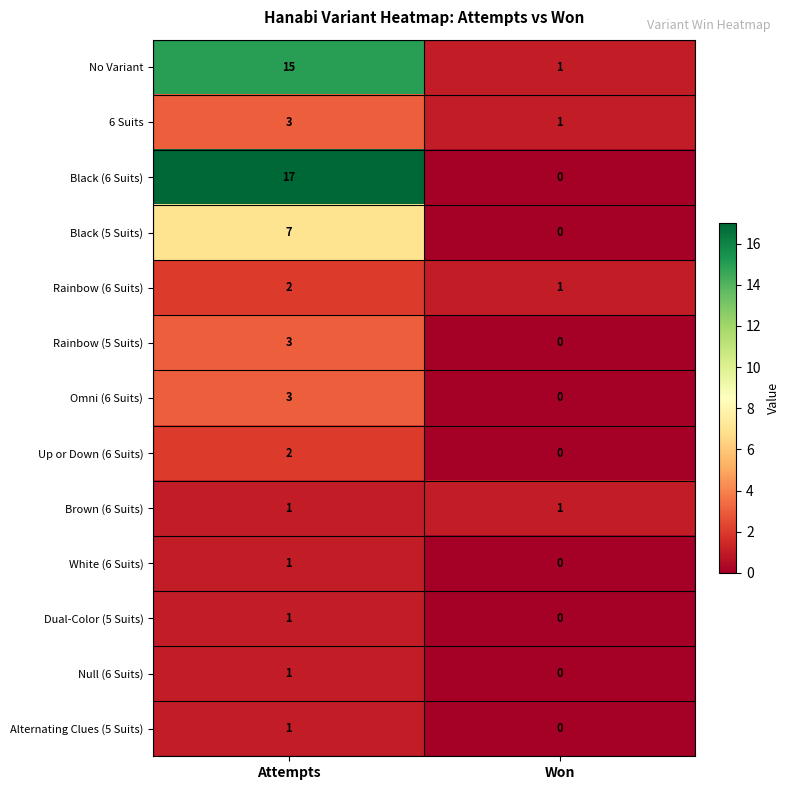

What is the sum of the 6 Suits values at Attempts and Won?

4